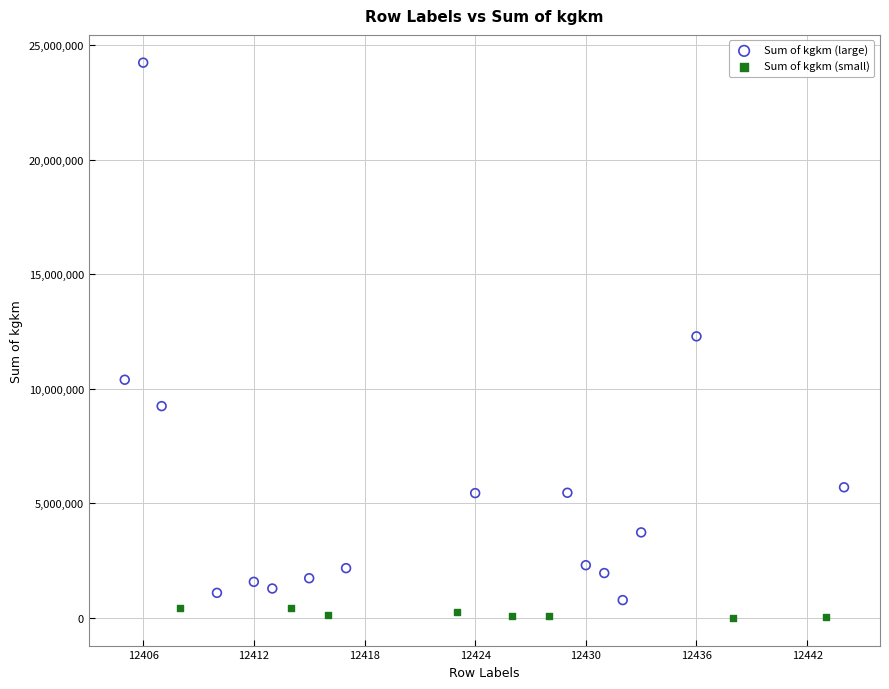

Which series has the largest Y range (max minus min)?

Sum of kgkm (large)